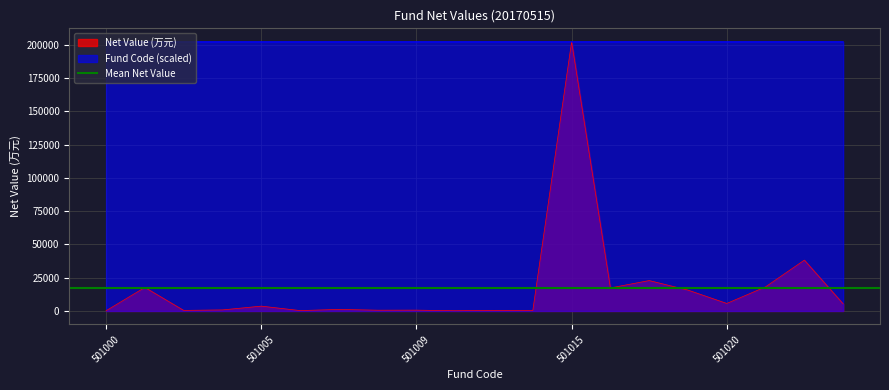

What is the minimum value for Fund Code (scaled)?

202357.7